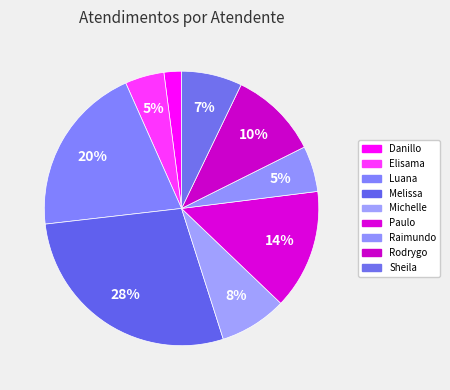

Count the number of slices in the pie.

9